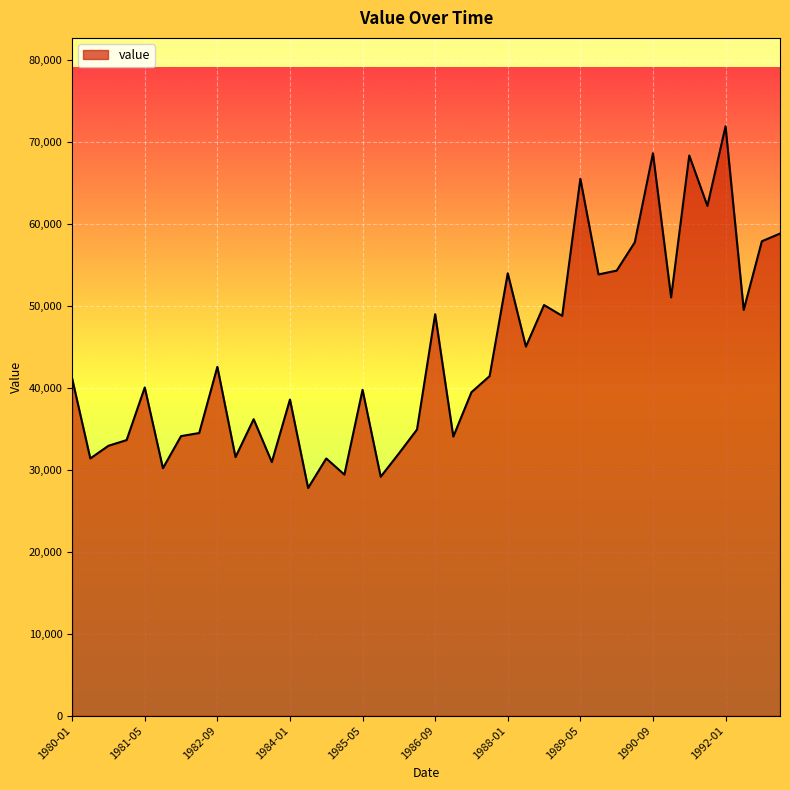

What is the greatest value displayed?

71858